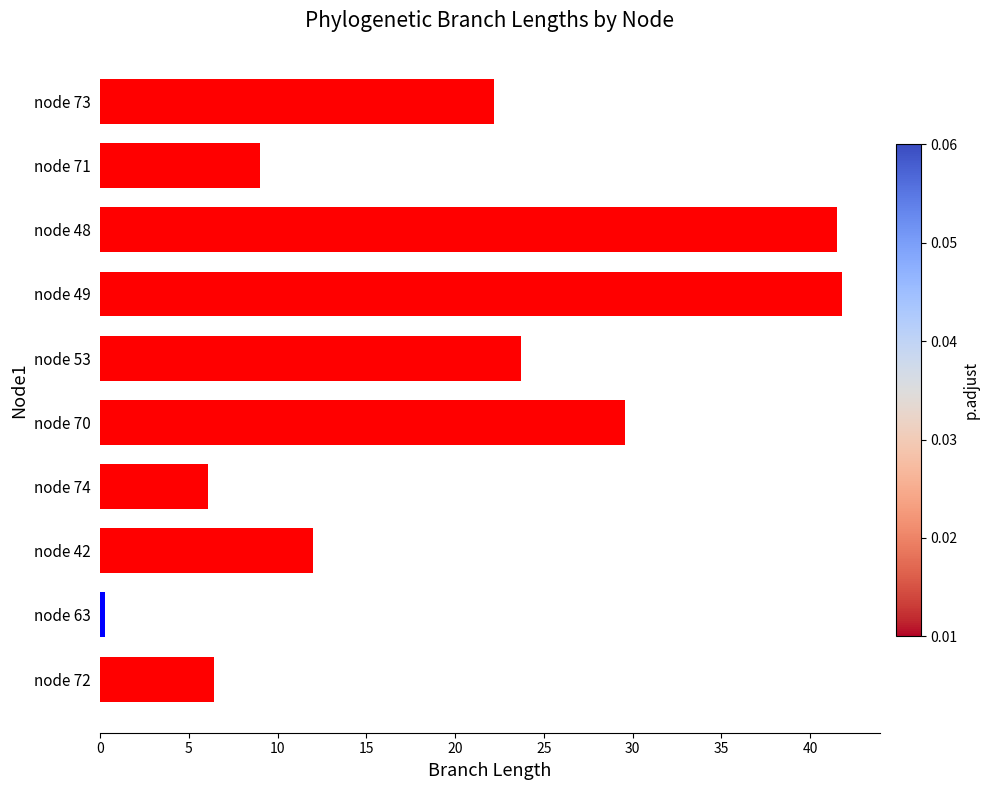

What is the difference between the maximum and minimum values?

41.6